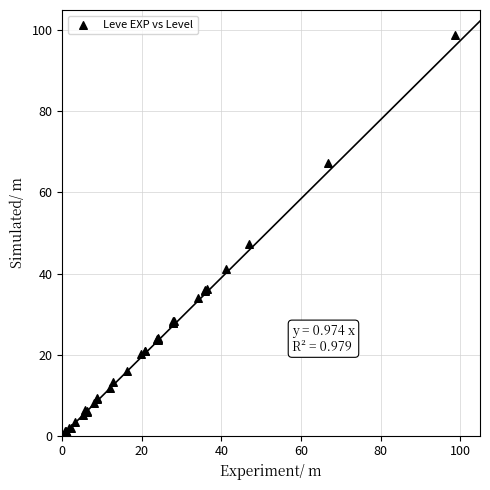

What Y value in the scatter plot is closest to 49?

47.2